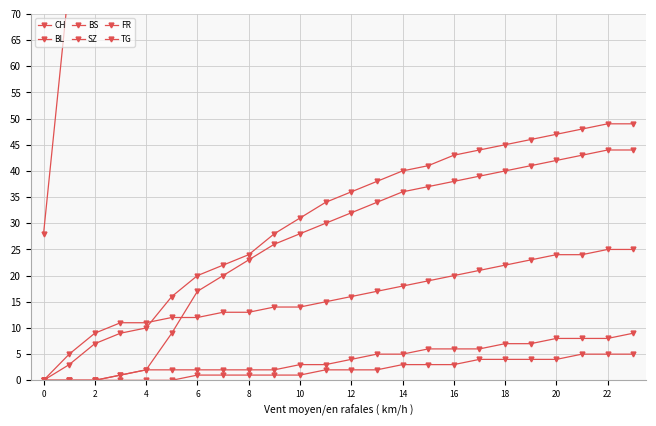

The value of TG at 4 is 3. True or false?

False